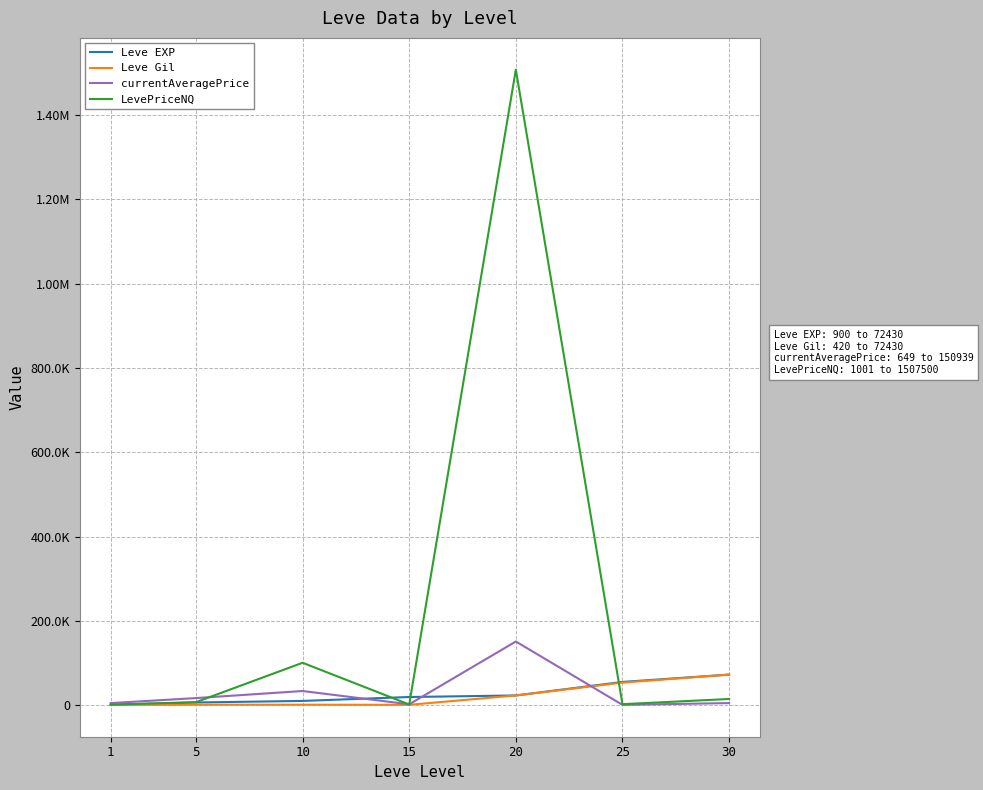

Reading left to right, list all the values displayed in this chart.

Leve EXP: 1=900	5=6280	10=9990	15=19270	20=22960	25=55060	30=72430
Leve Gil: 1=420	5=980	10=990	15=740	20=22960	25=53430	30=72430
currentAveragePrice: 1=4847	5=16734	10=33493	15=1998	20=150939	25=649	30=4857
LevePriceNQ: 1=1001	5=7098	10=100481	15=1495	20=1507500	25=2250	30=14571